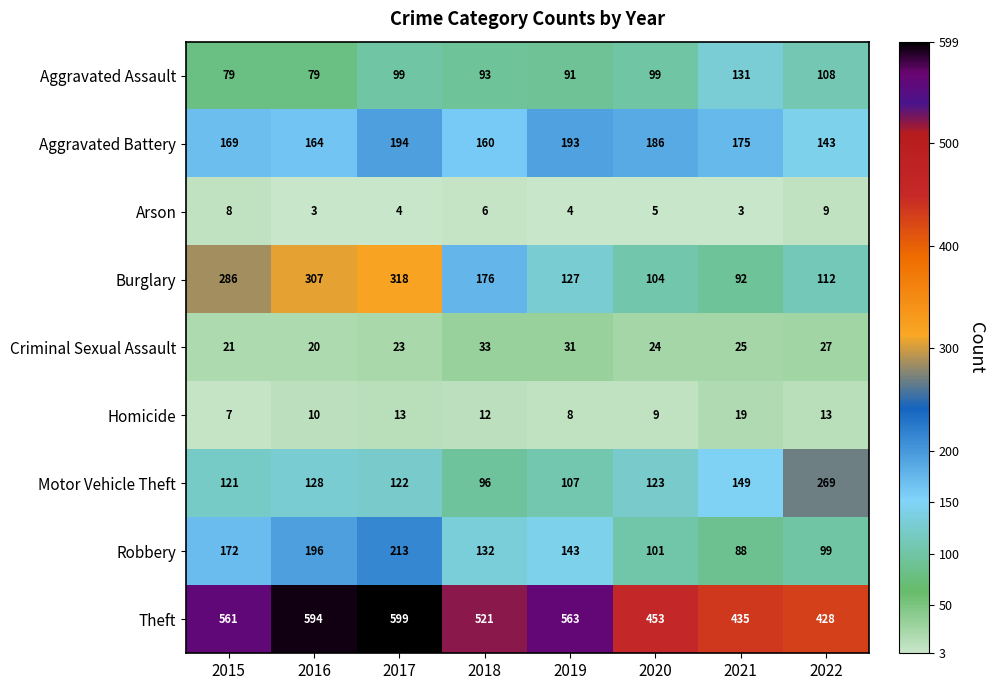

At which category is the sum across all series the highest?

2017